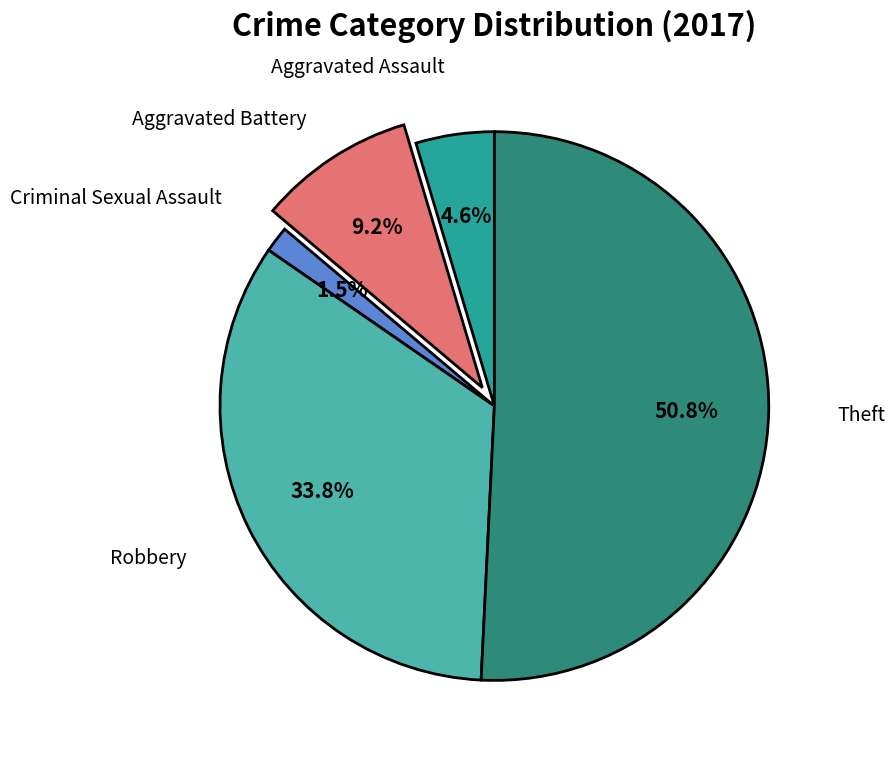

Which category has the biggest portion of the pie?

Theft